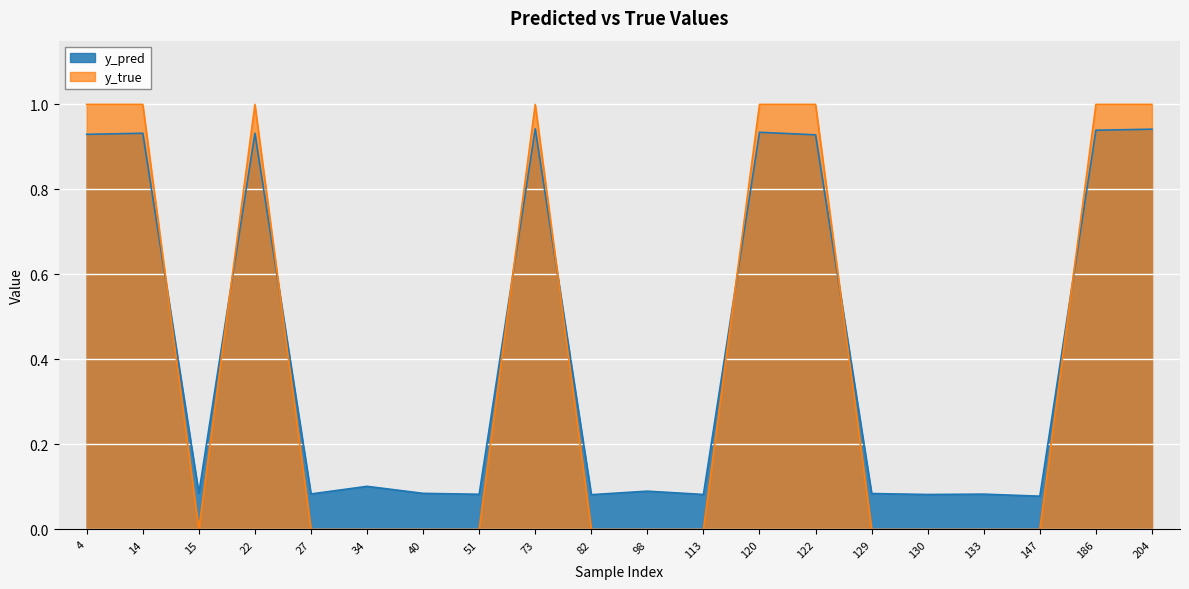

Is the value of y_true at 130 greater than the value of y_pred at 113?

No